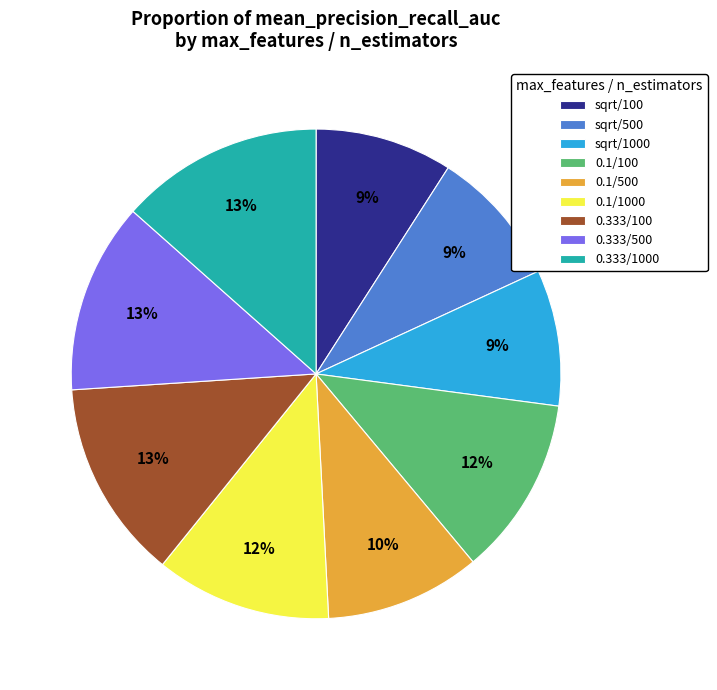

Is it true that 0.1/500 is 10% of the pie?

True